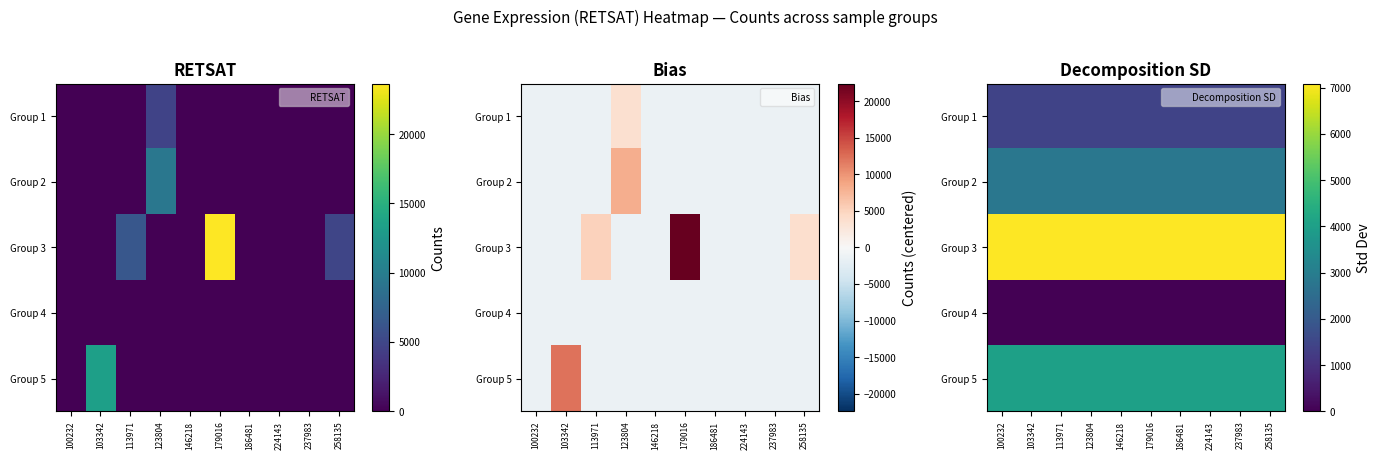

What is the sum of the Group 2 values at 258135 and 186481?

5631.0